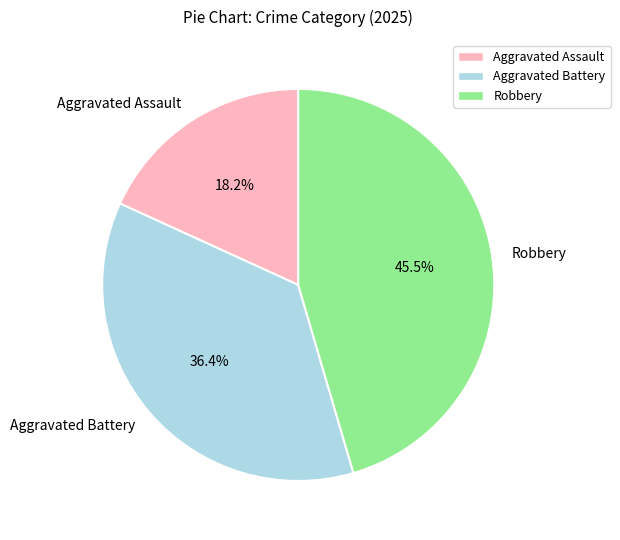

Is there a majority slice in this chart?

No